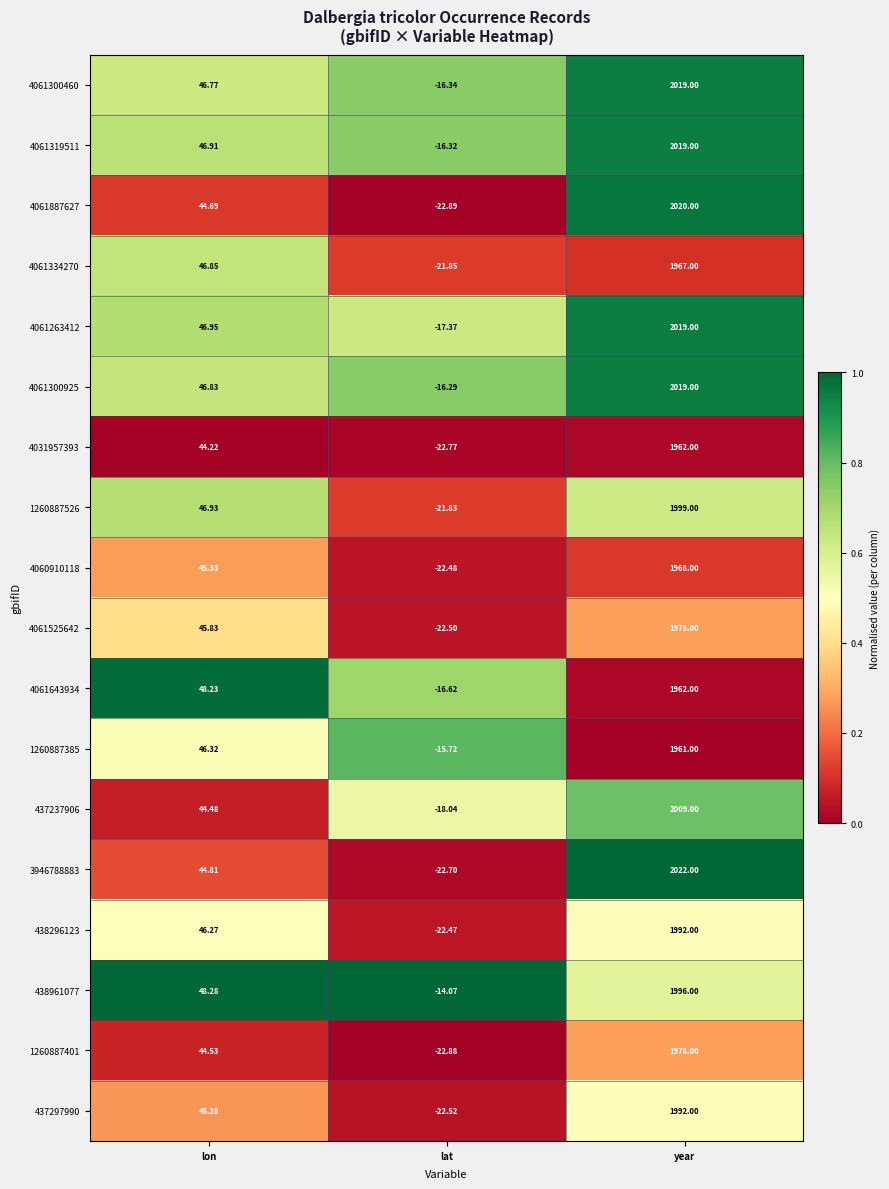

Which category has the lowest value in the 1260887526 series?

lat